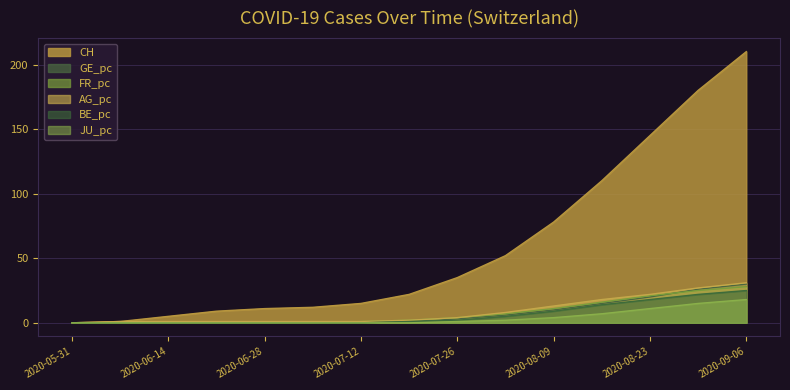

The value of FR_pc at 2020-05-31 is -9. True or false?

False